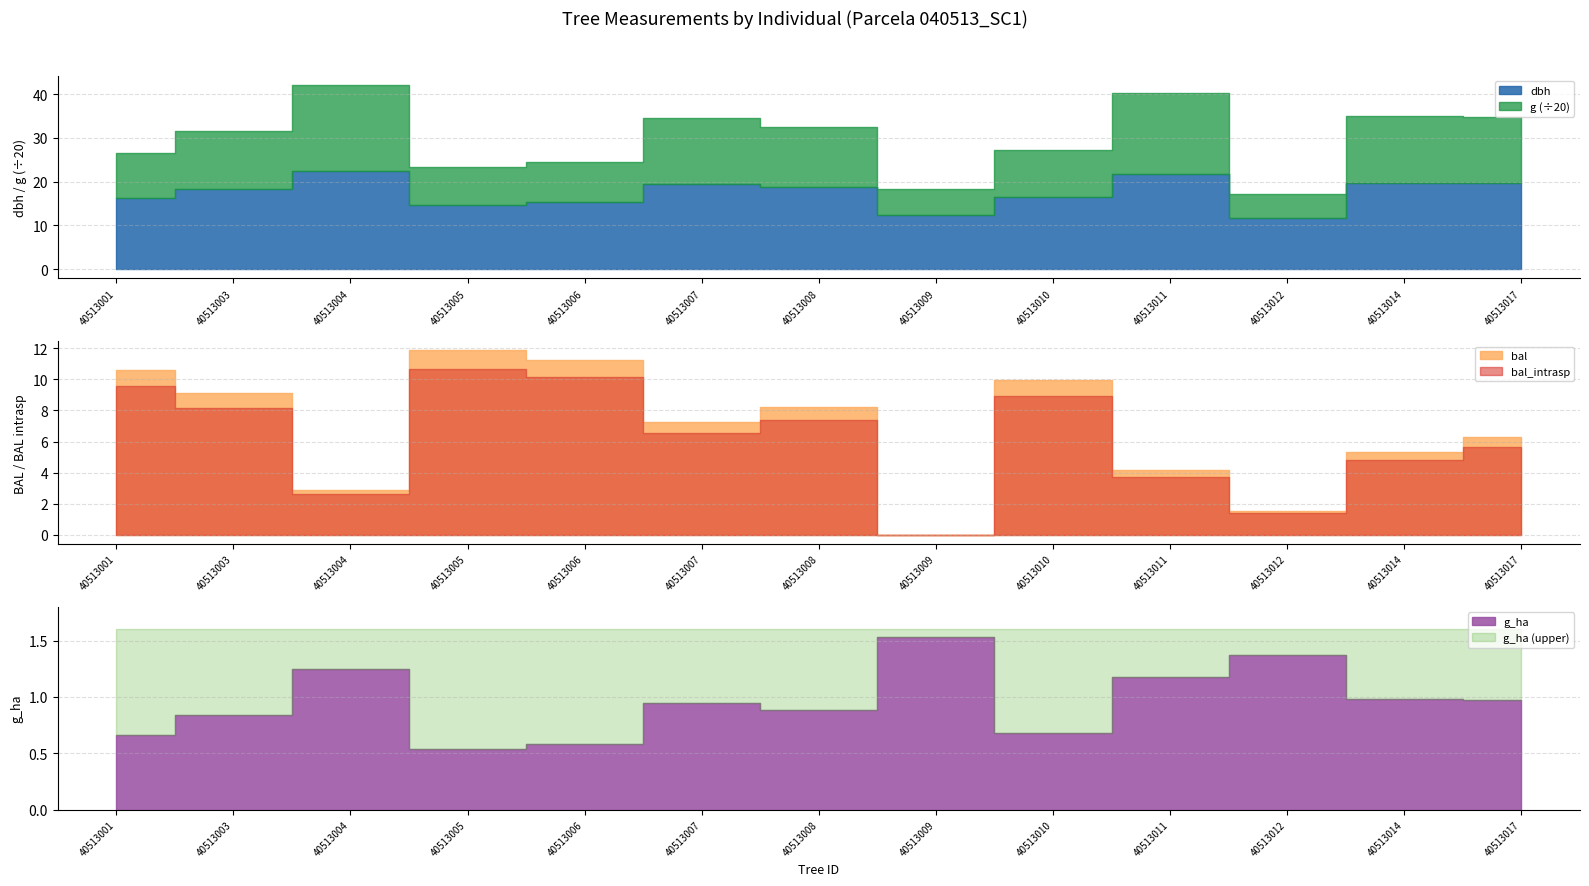

What is the value of the g_ha point at the 4th from the left?

0.5